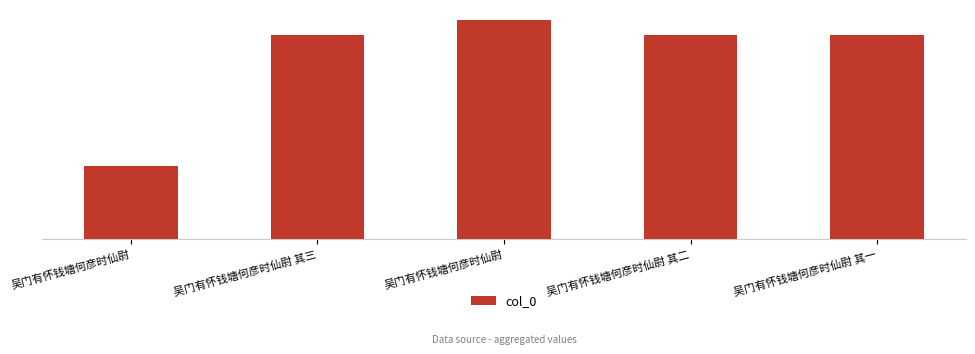

What is the difference between the second highest and second lowest values?

2